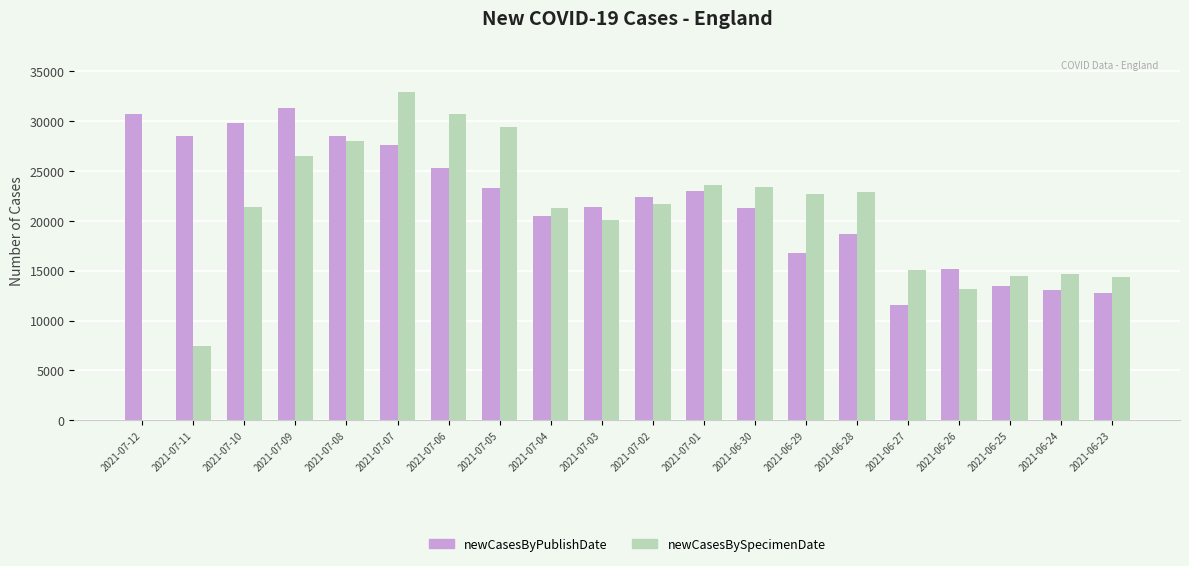

How many distinct data groups are displayed?

2